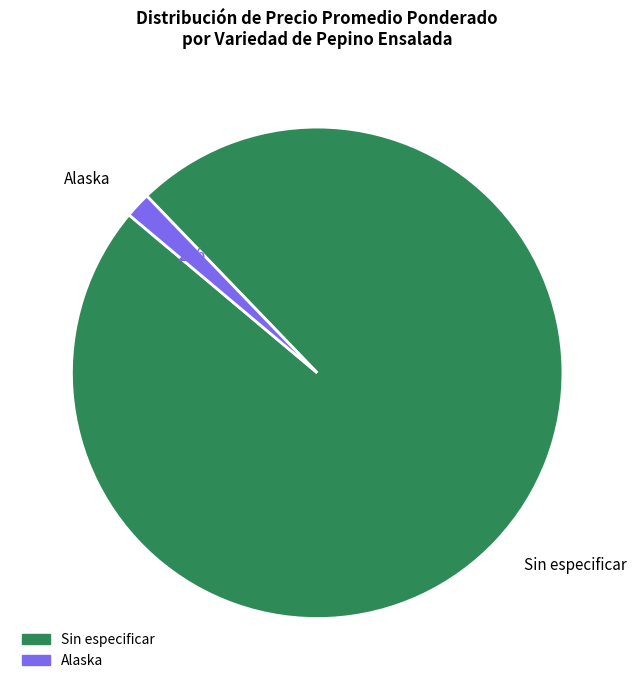

True or false: Alaska accounts for 8% of the total.

False